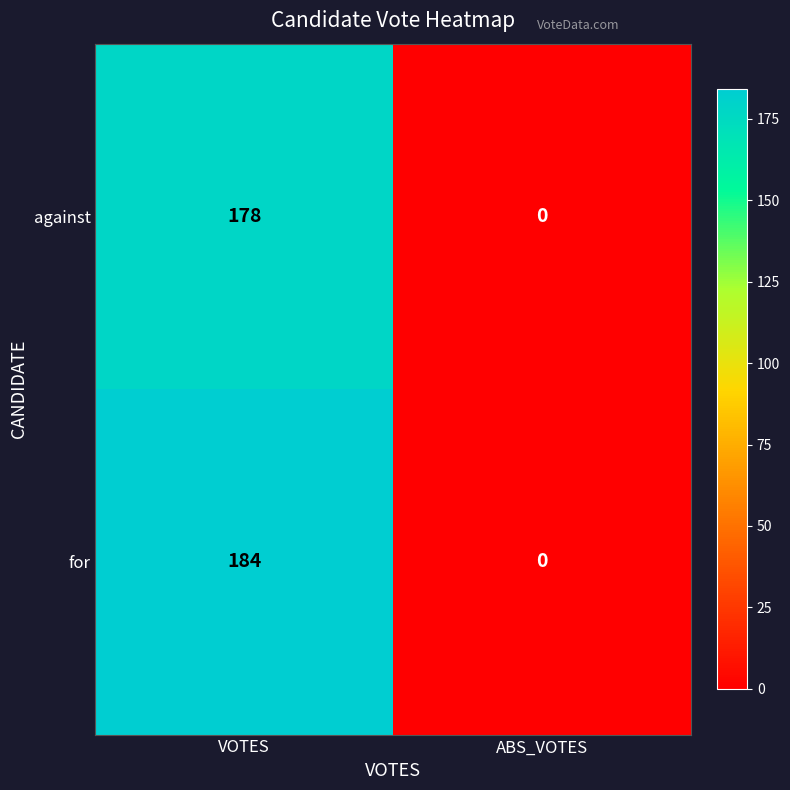

List the series in order of their peak value, highest first.

for, against